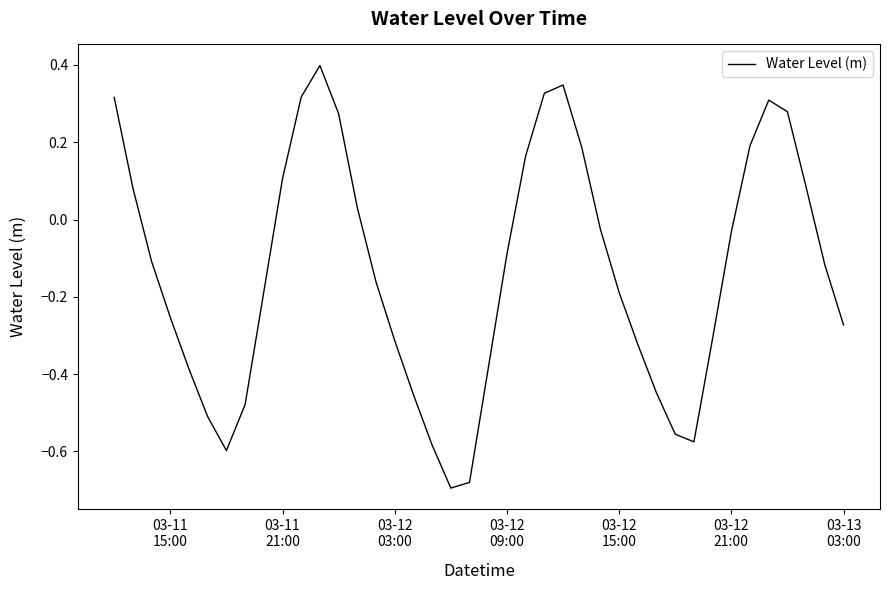

What is the difference between the maximum and minimum values?

1.1